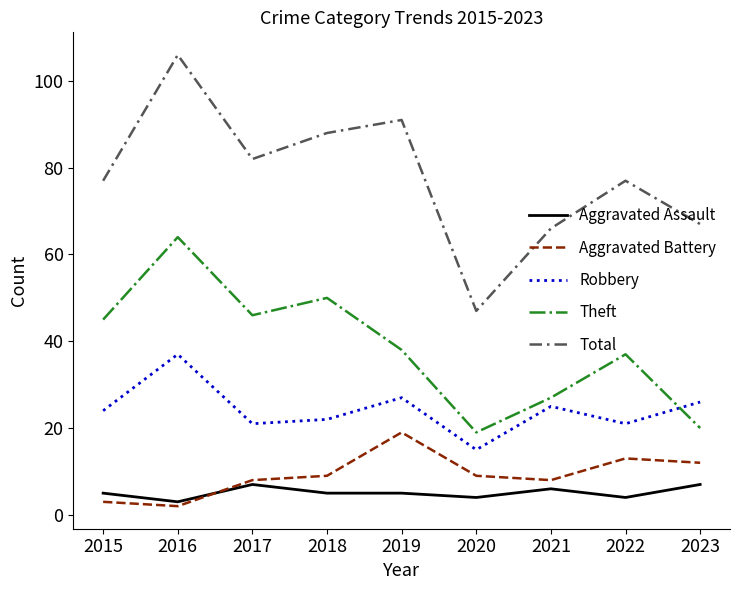

True or false: Total and Aggravated Assault intersect in this chart.

False